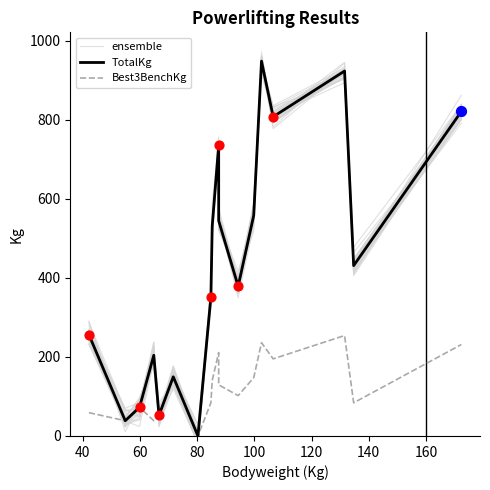

Which series contains the highest Y value?

TotalKg